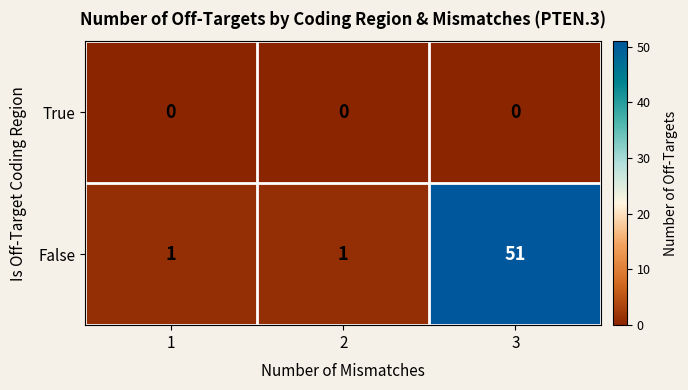

The value of False at 3 is 51. True or false?

True